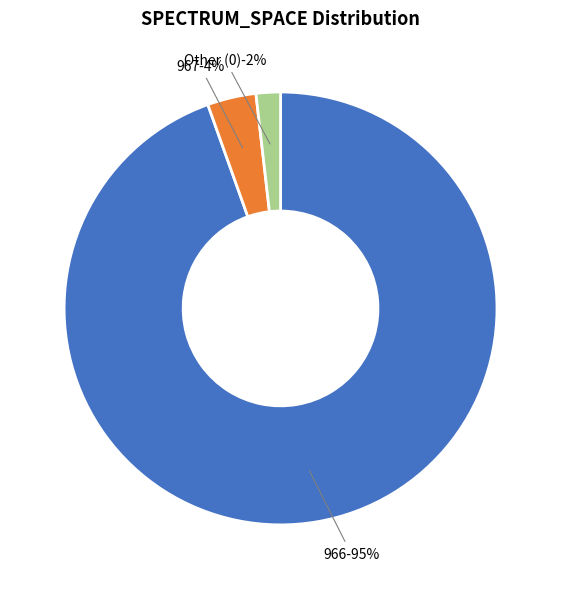

The 0 slice represents 1% of the pie. True or false?

False